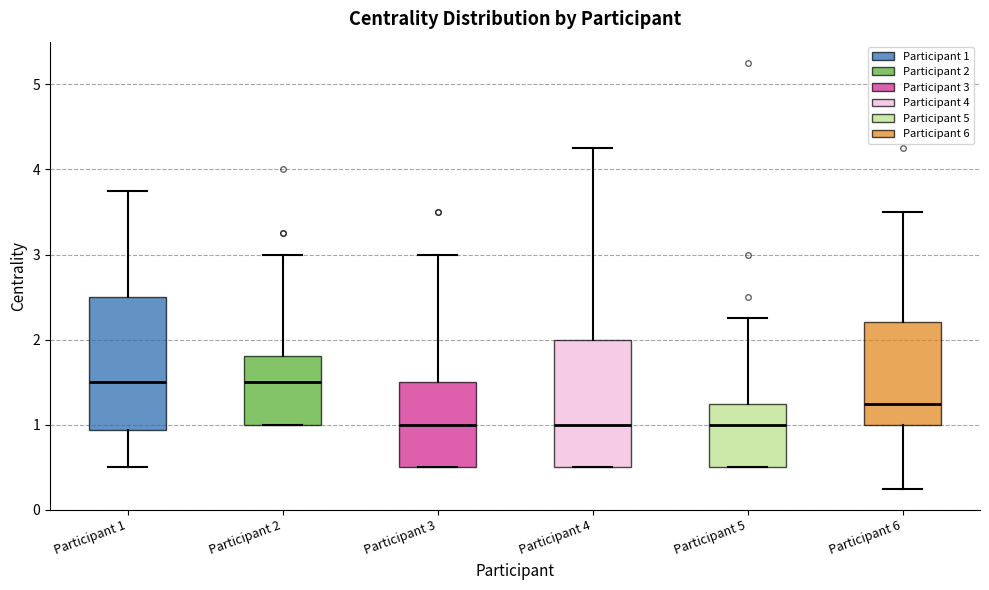

Reading left to right, transcribe this box plot: for each box, give where its median line is, the range the box spans, and where its two whiskers end, as read against the y-axis. The values are not printed on the chart, so give them approximately, as read against the axis.

Participant 1: median 1.5, box 0.9 to 2.5, whiskers 0.5 to 3.8
Participant 2: median 1.5, box 1.0 to 1.8, whiskers 1.0 to 3.0
Participant 3: median 1.0, box 0.5 to 1.5, whiskers 0.5 to 3.0
Participant 4: median 1.0, box 0.5 to 2.0, whiskers 0.5 to 4.3
Participant 5: median 1.0, box 0.5 to 1.3, whiskers 0.5 to 2.3
Participant 6: median 1.3, box 1.0 to 2.2, whiskers 0.3 to 3.5